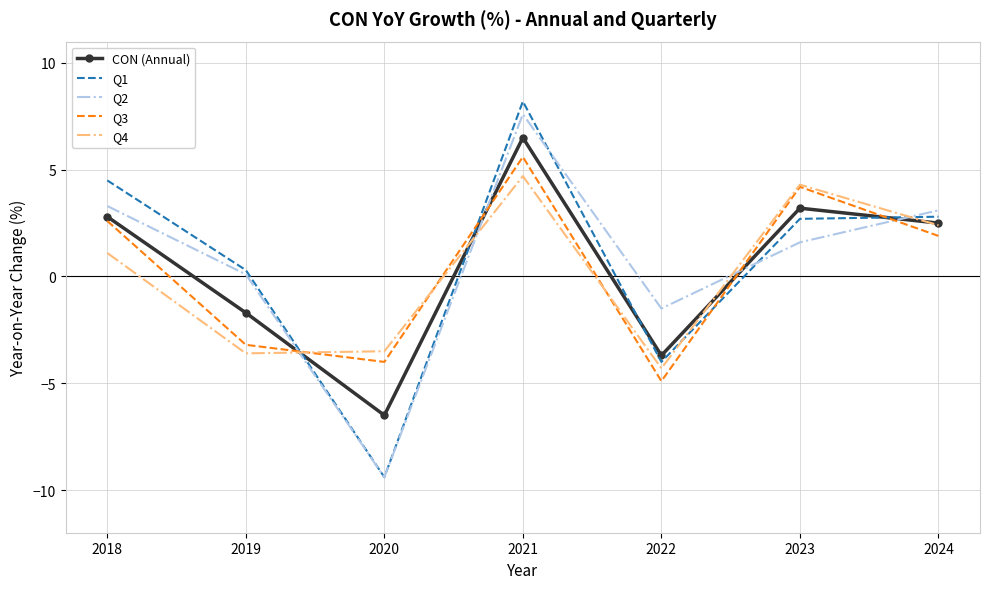

Reading left to right, what are all the values shown in this chart?

CON (Annual): 2018=2.8	2019=-1.7	2020=-6.5	2021=6.5	2022=-3.7	2023=3.2	2024=2.5
Q1: 2018=4.5	2019=0.3	2020=-9.4	2021=8.2	2022=-4.0	2023=2.7	2024=2.8
Q2: 2018=3.3	2019=0.1	2020=-9.4	2021=7.6	2022=-1.5	2023=1.6	2024=3.1
Q3: 2018=2.6	2019=-3.2	2020=-4.0	2021=5.6	2022=-4.9	2023=4.2	2024=1.9
Q4: 2018=1.1	2019=-3.6	2020=-3.5	2021=4.7	2022=-4.3	2023=4.3	2024=2.4